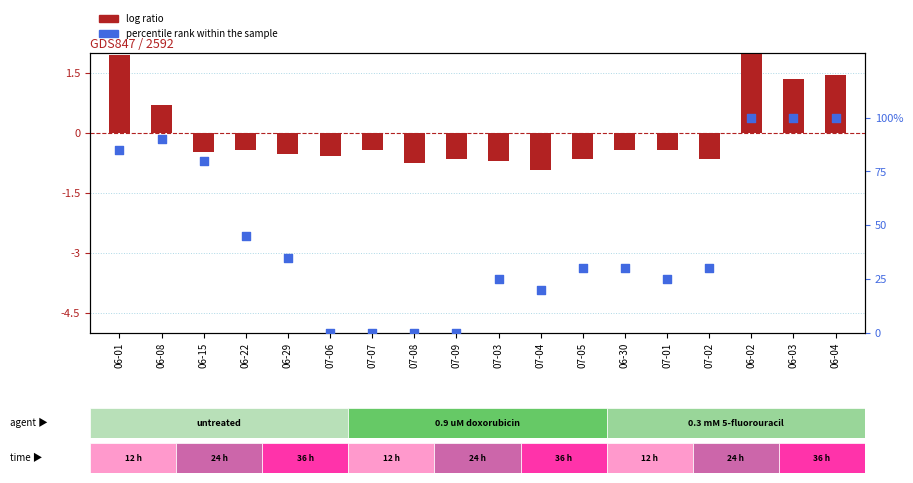

What are all the series names shown in the legend?

log ratio, percentile rank within the sample